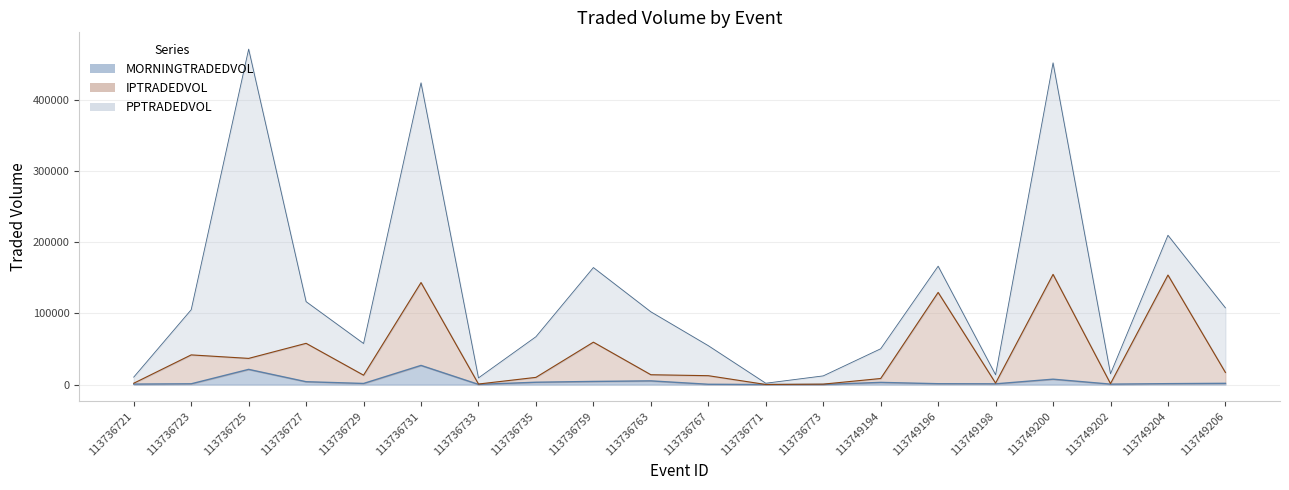

The MORNINGTRADEDVOL series shows 10.8 at 113736771. True or false?

True